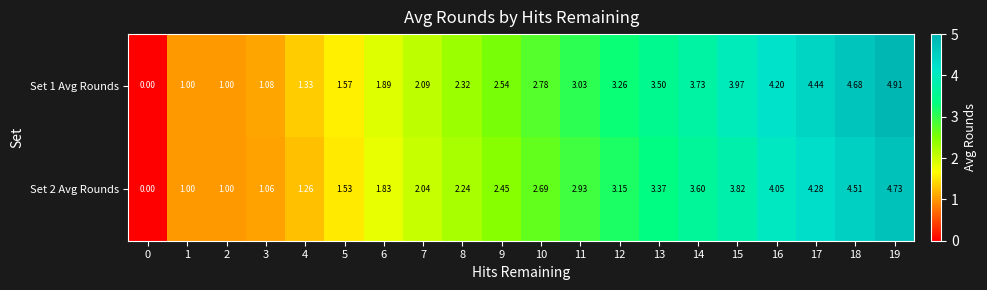

Is the value of Set 2 Avg Rounds at 13 greater than the value of Set 1 Avg Rounds at 1?

Yes